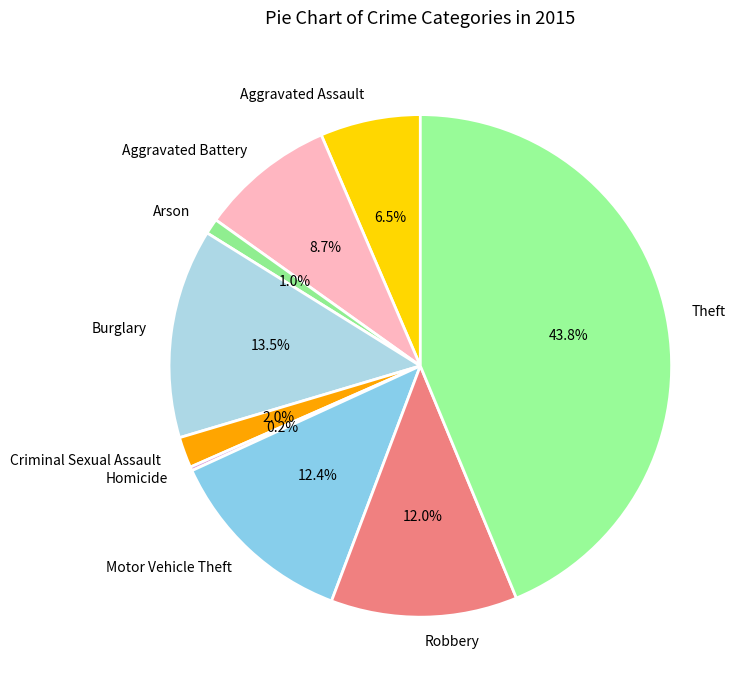

To the nearest percent, what is the difference between the Burglary and Motor Vehicle Theft slice percentages?

1%